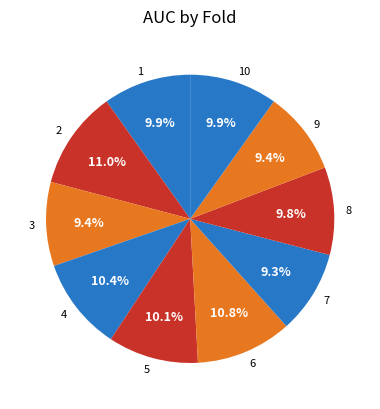

Is the sum of 2 and 3 greater than half?

No